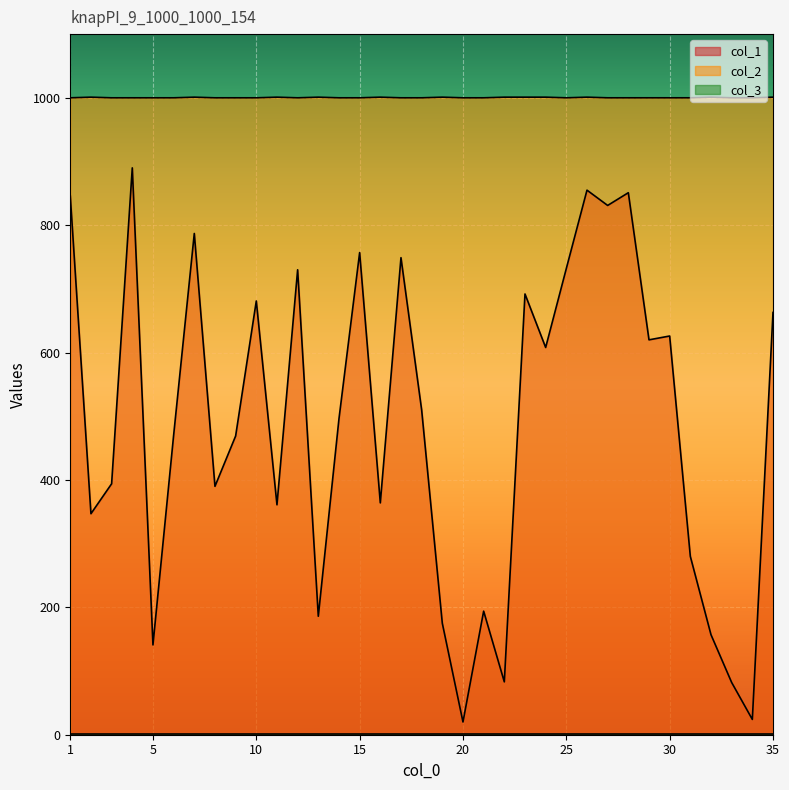

What is the sum of all col_2 values?

35012